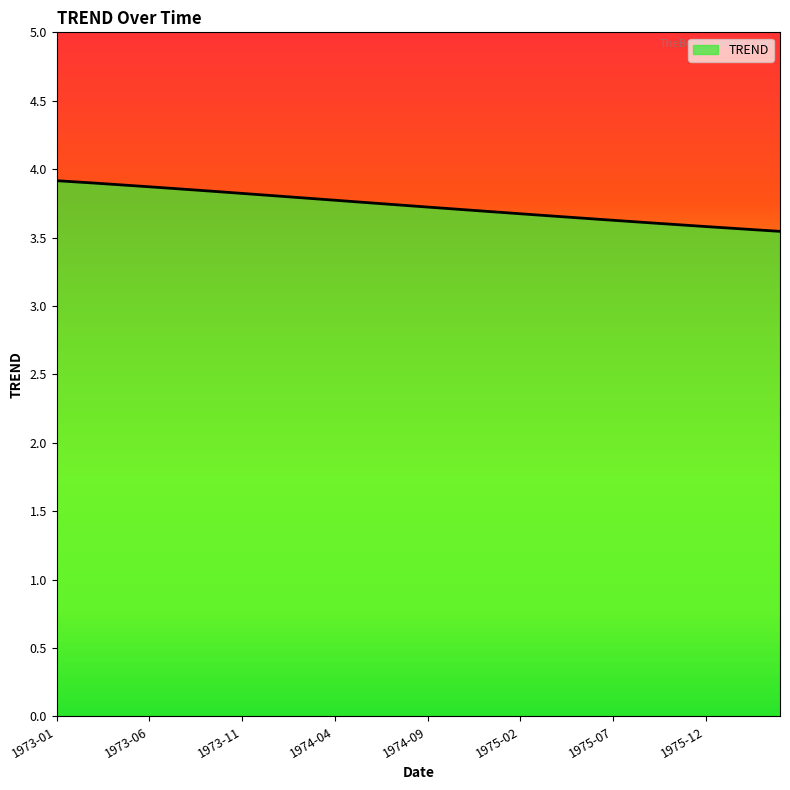

What is the maximum value shown in the chart?

3.9